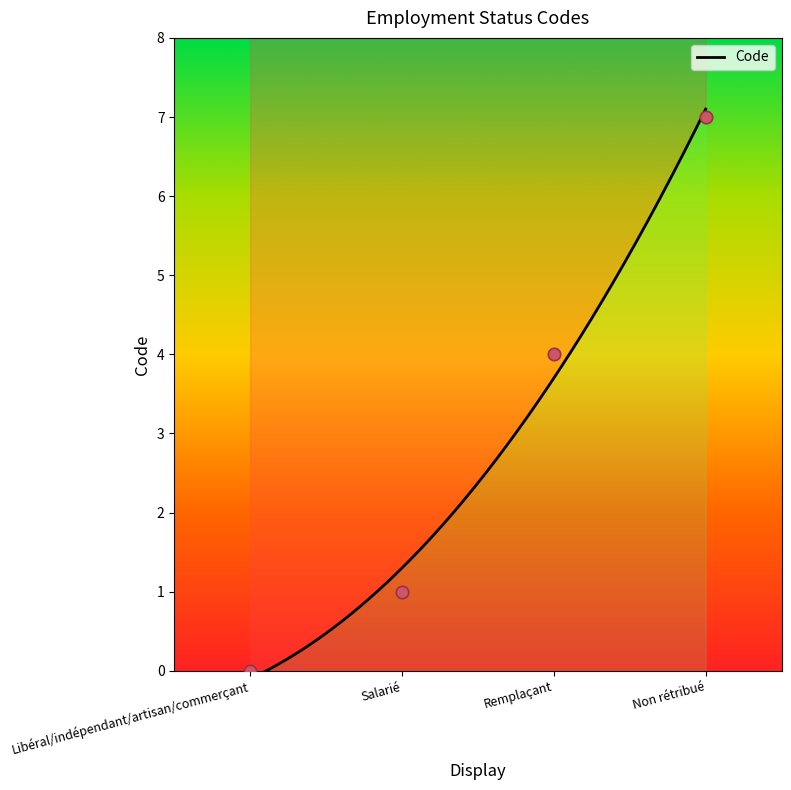

What is the change in value from Libéral/indépendant/artisan/commerçant to Non rétribué?

+7